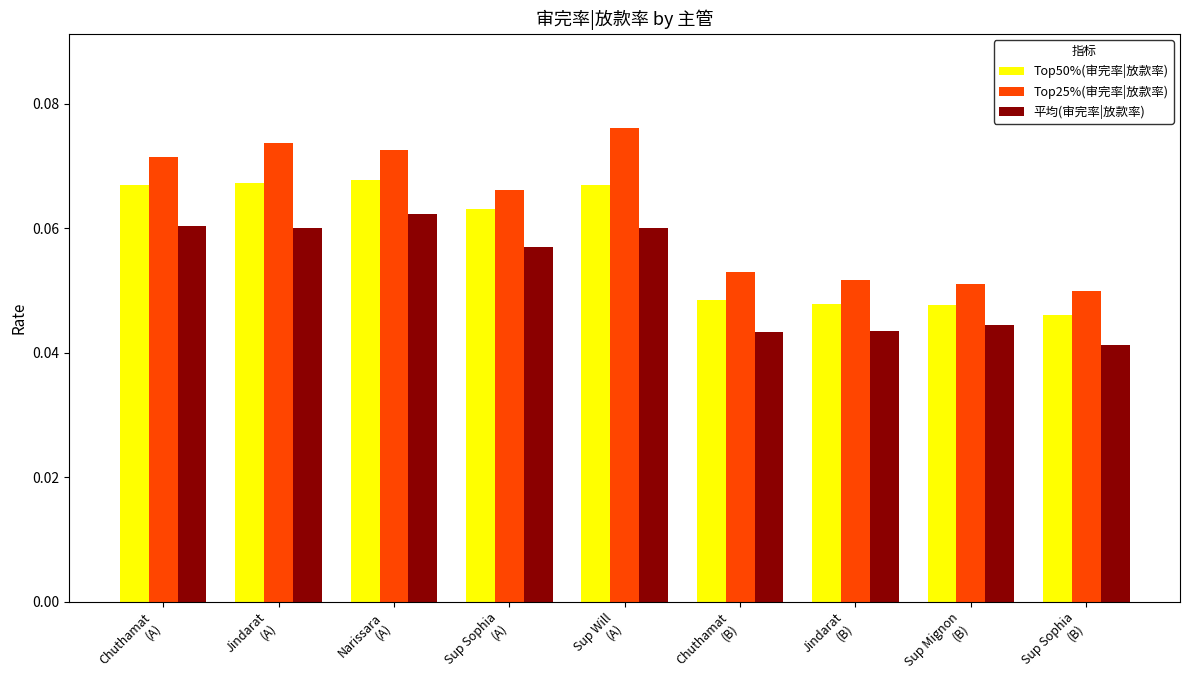

Which series has the largest range (max minus min)?

Top25%(审完率|放款率)